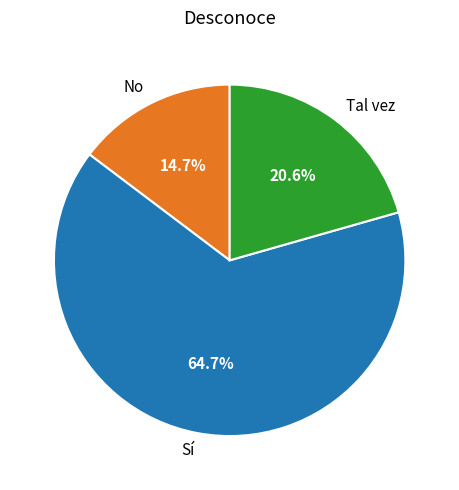

Does any single category account for the majority?

Yes